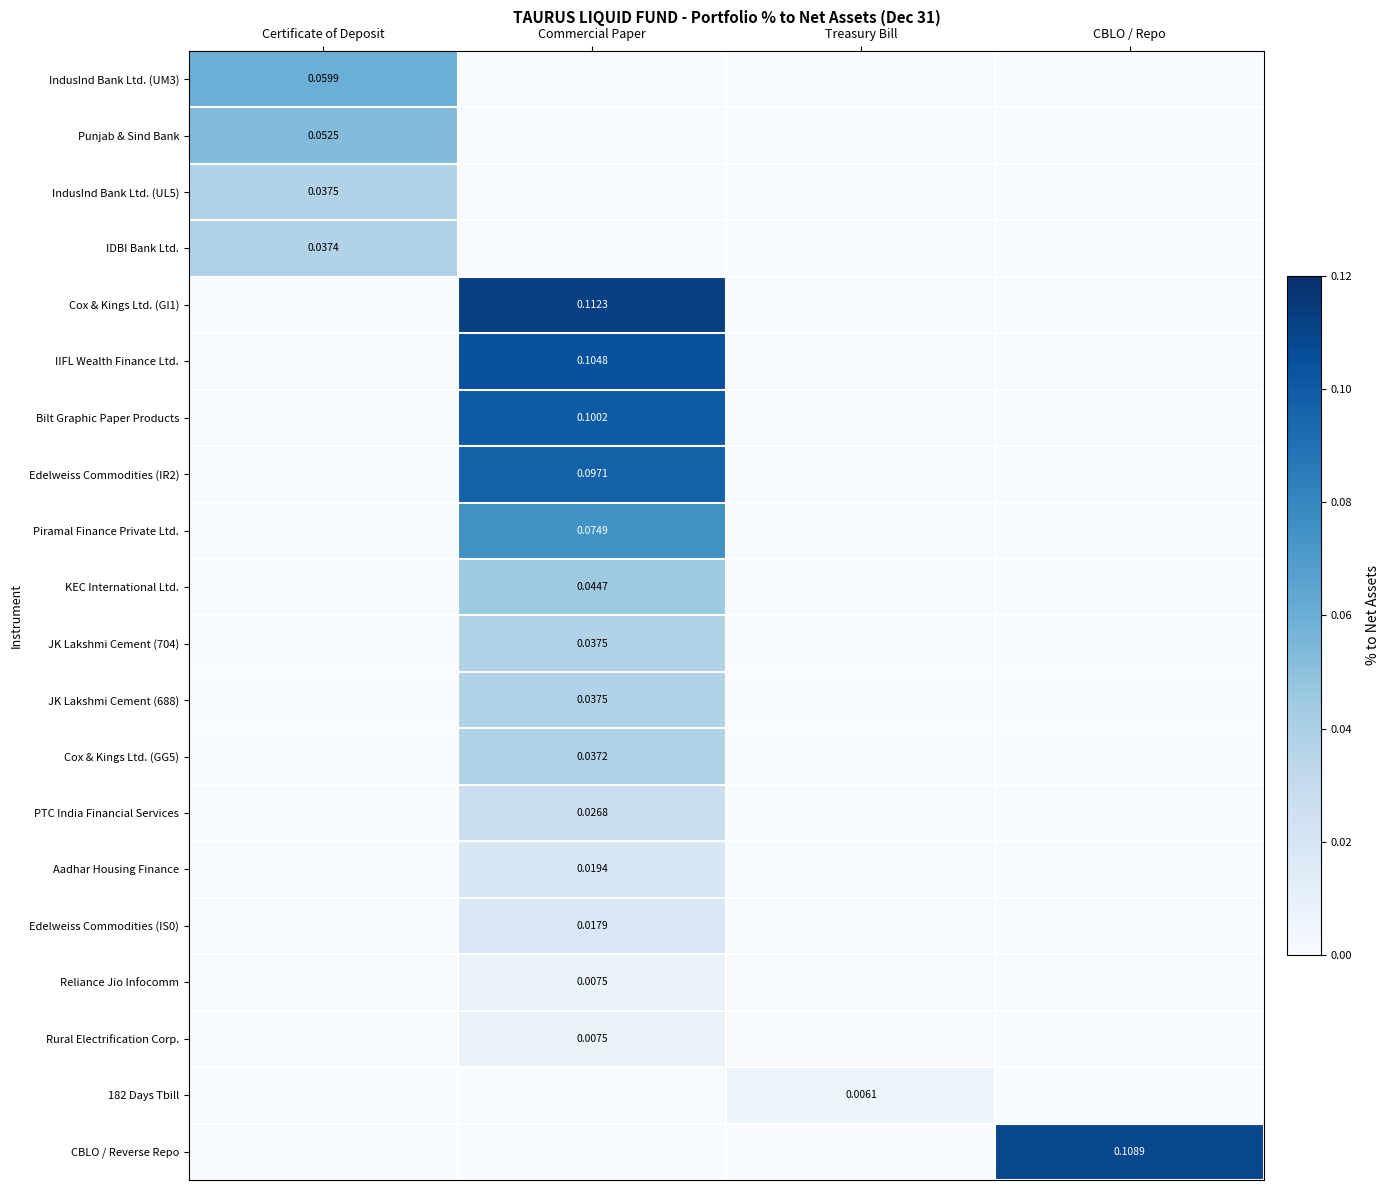

At which category is the sum across all series the highest?

Commercial Paper